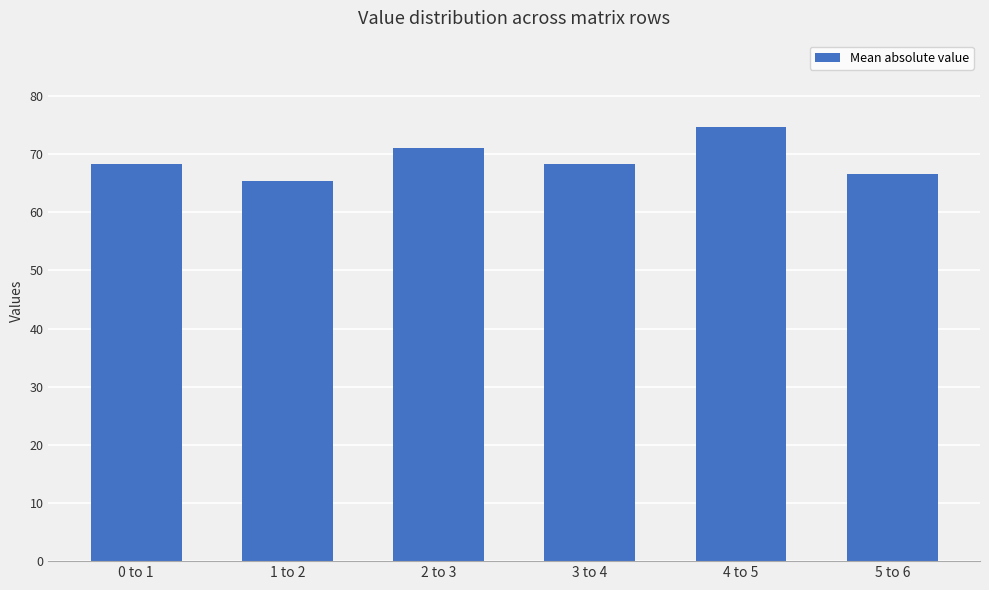

What is the approximate value at 2 to 3?

71.1